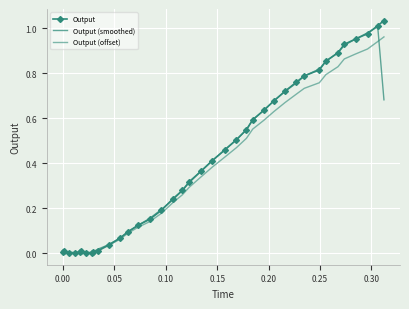

What is the highest value of the Output (smoothed) series?

1.0